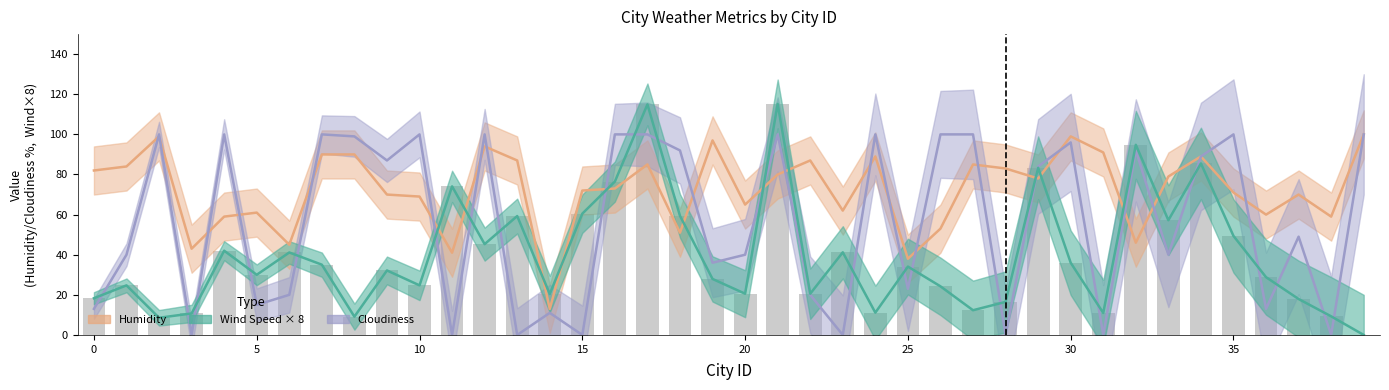

Count the number of data series in this chart.

3